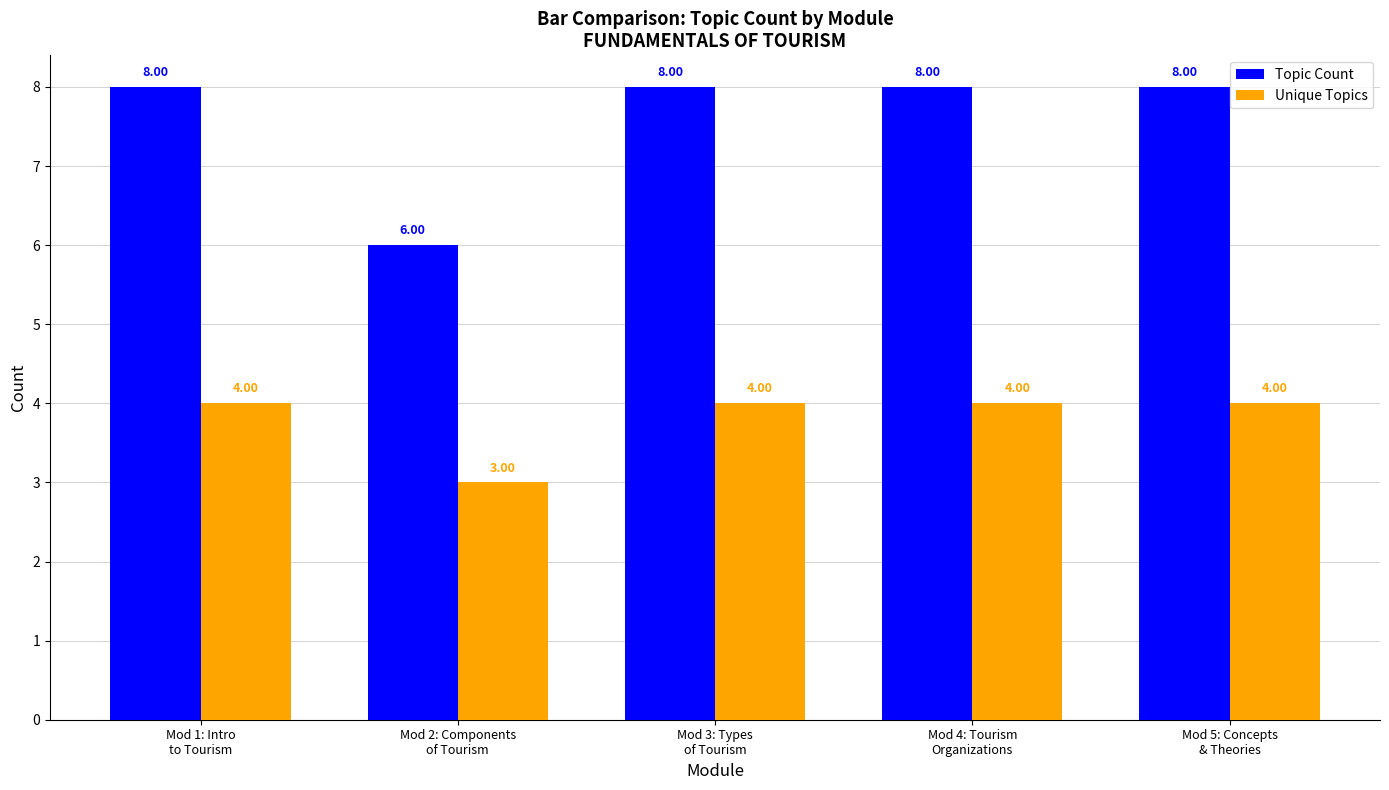

Reading left to right, extract all data points from this chart.

Topic Count: 8	6	8	8	8
Unique Topics: 4	3	4	4	4